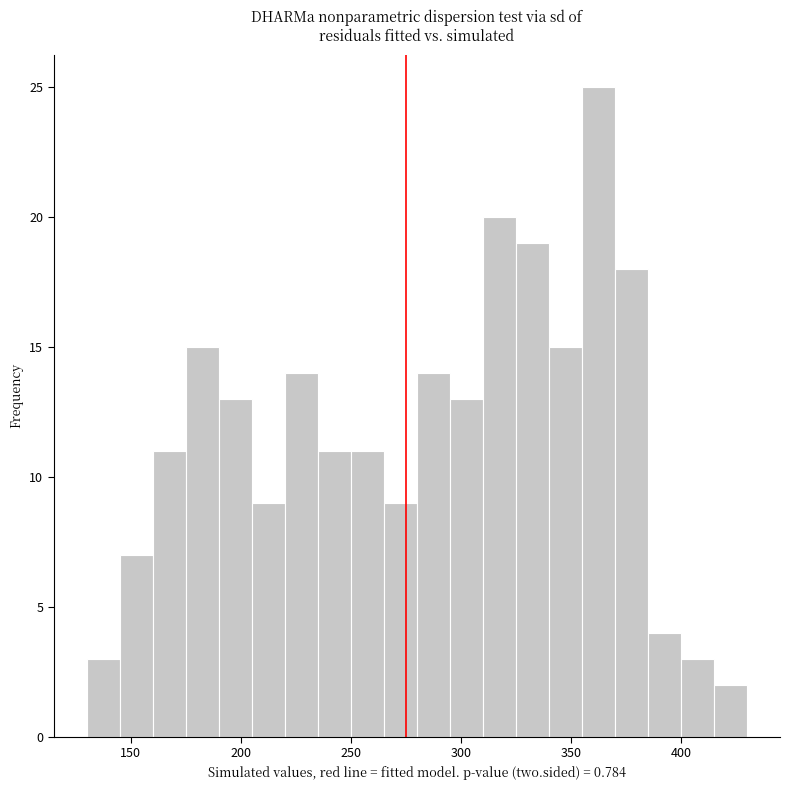

Read against the x-axis, roughly where is the centre of the tallest bar?

365